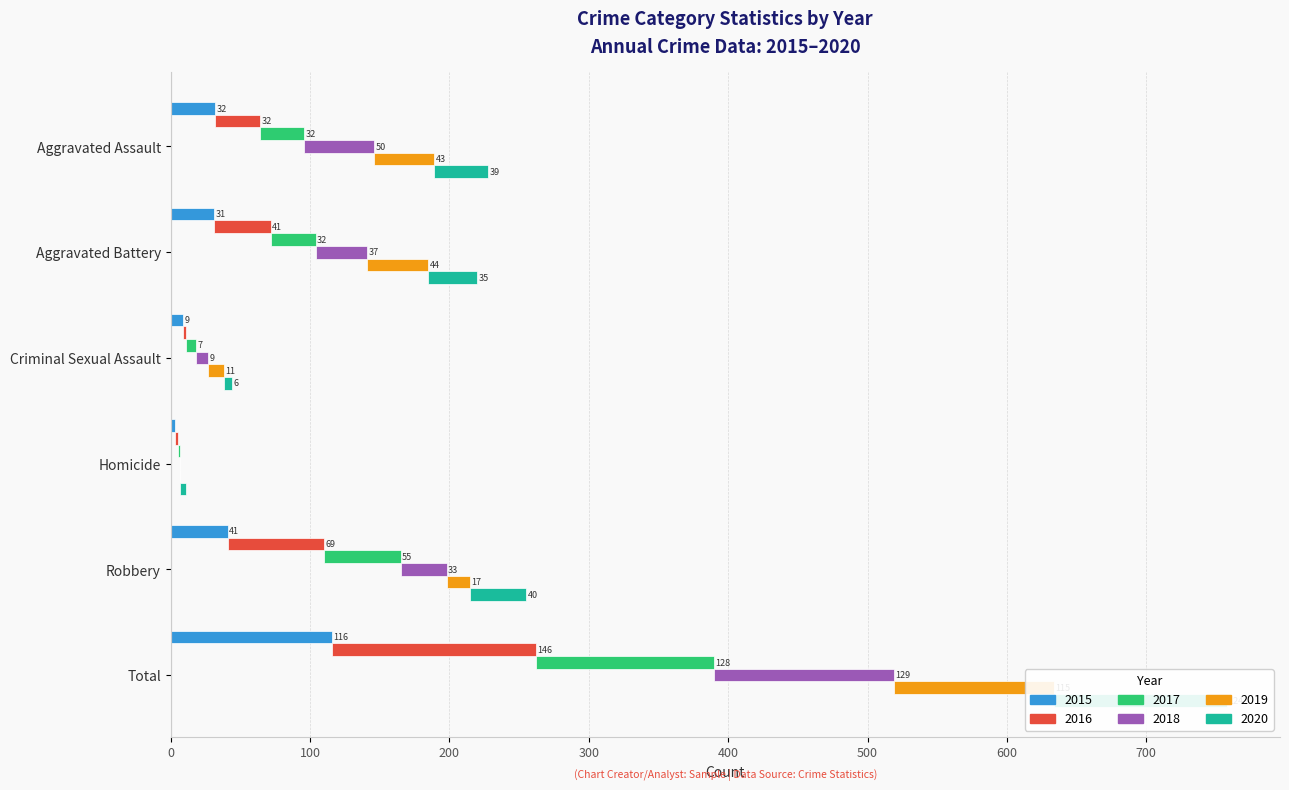

True or false: 2018 has a value of 37 at Aggravated Battery.

True